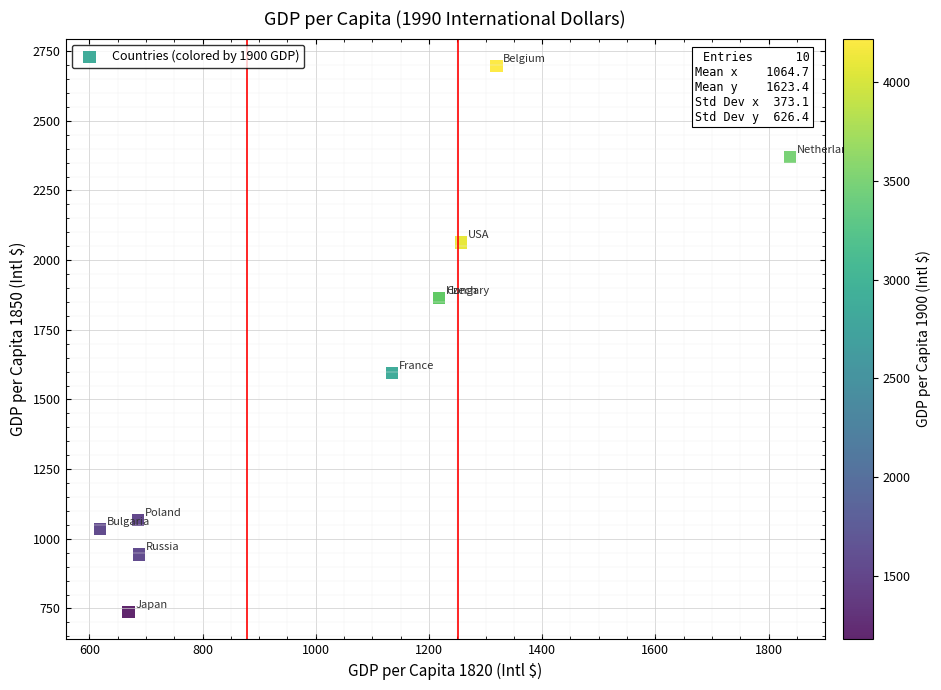

What Y value in the scatter plot is closest to 1717?

1594